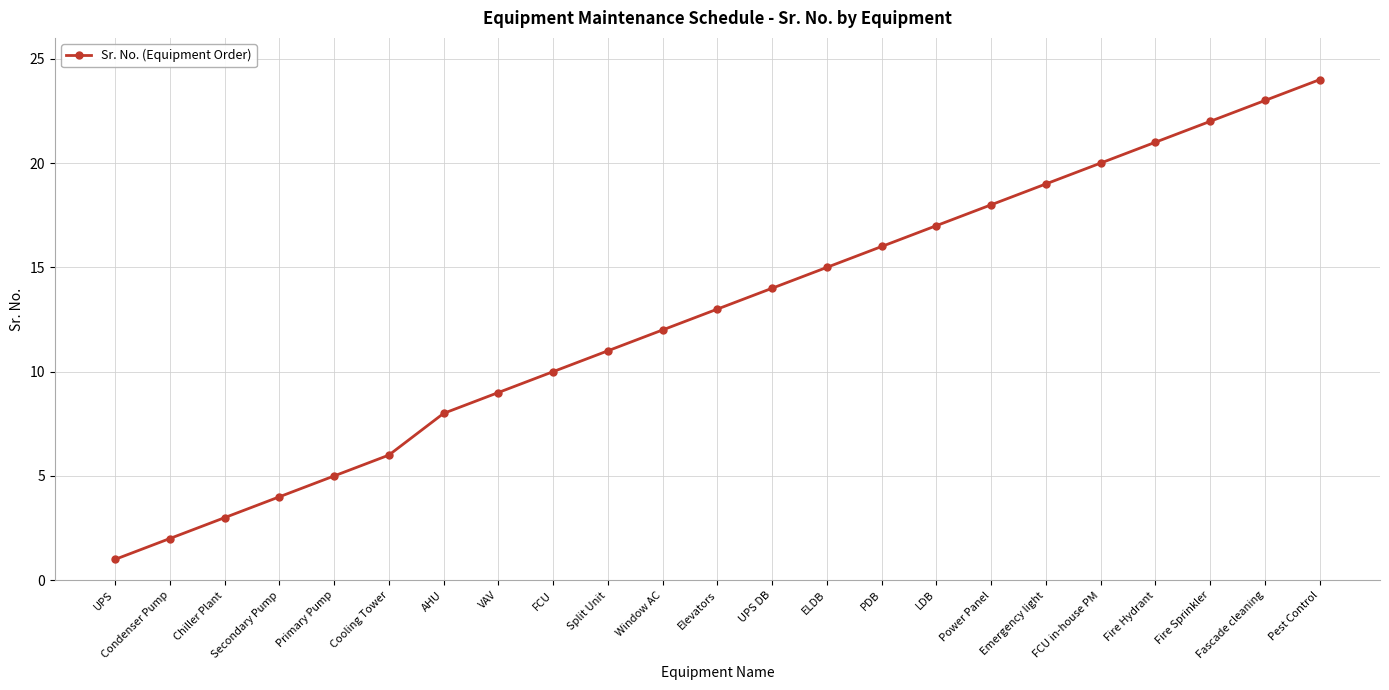

What is the ratio of the value at UPS DB to the value at Split Unit?

1.3